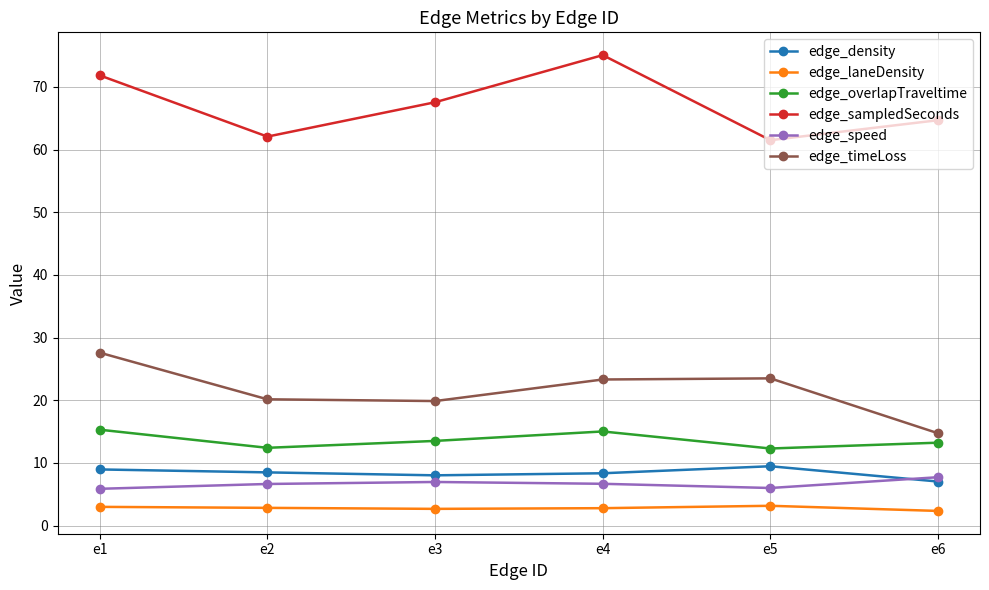

What is the greatest value displayed?

75.1